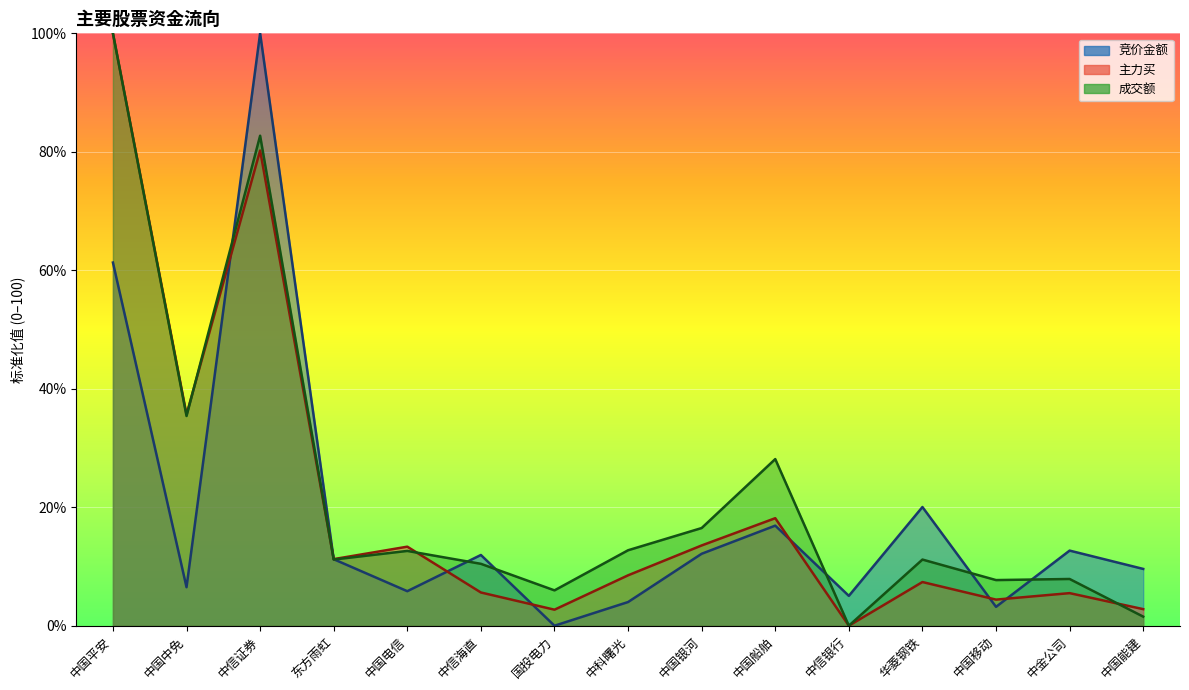

Where is the first local minimum for 成交额?

中国中免